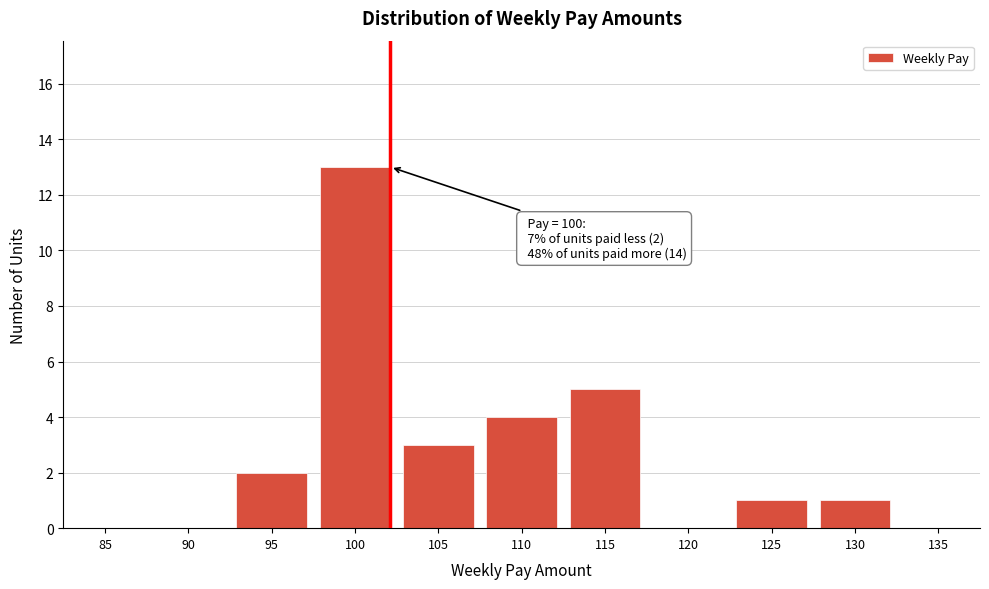

Reading left to right, what are all the values shown in this chart?

85=0	90=0	95=2	100=13	105=3	110=4	115=5	120=0	125=1	130=1	135=0